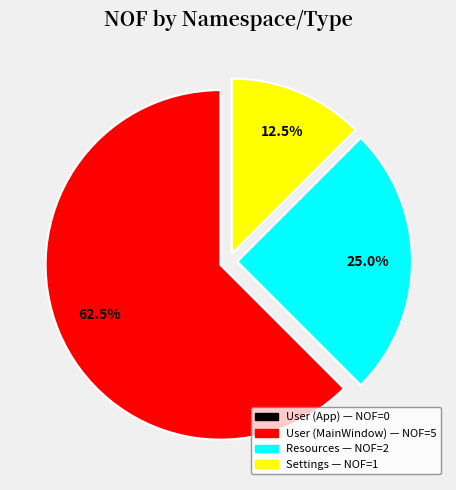

Is there a majority slice in this chart?

Yes